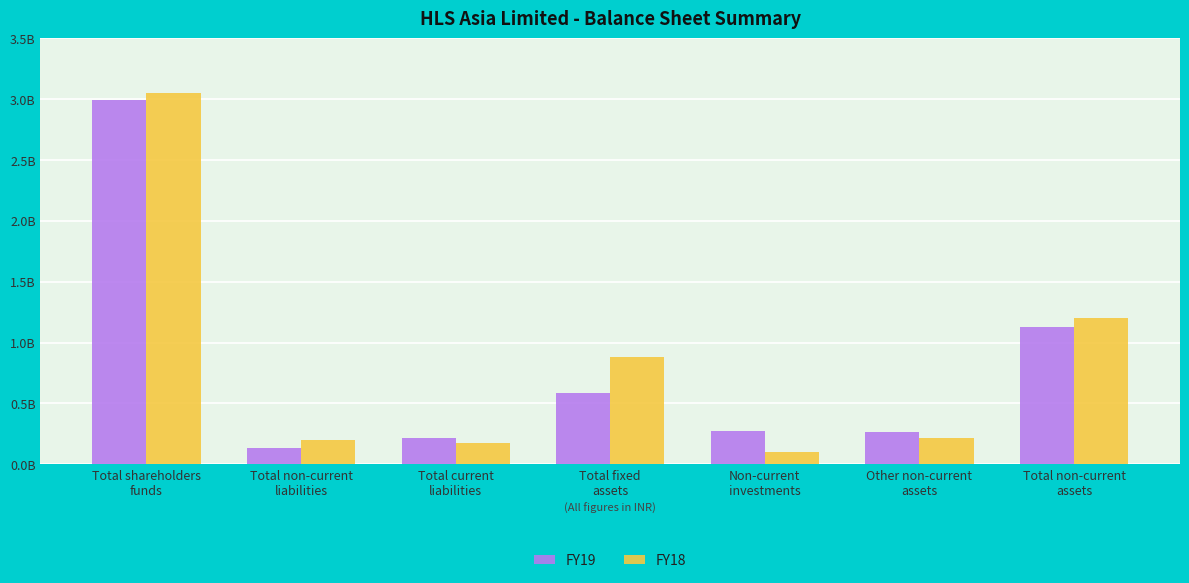

What are all the series names shown in the legend?

FY19, FY18